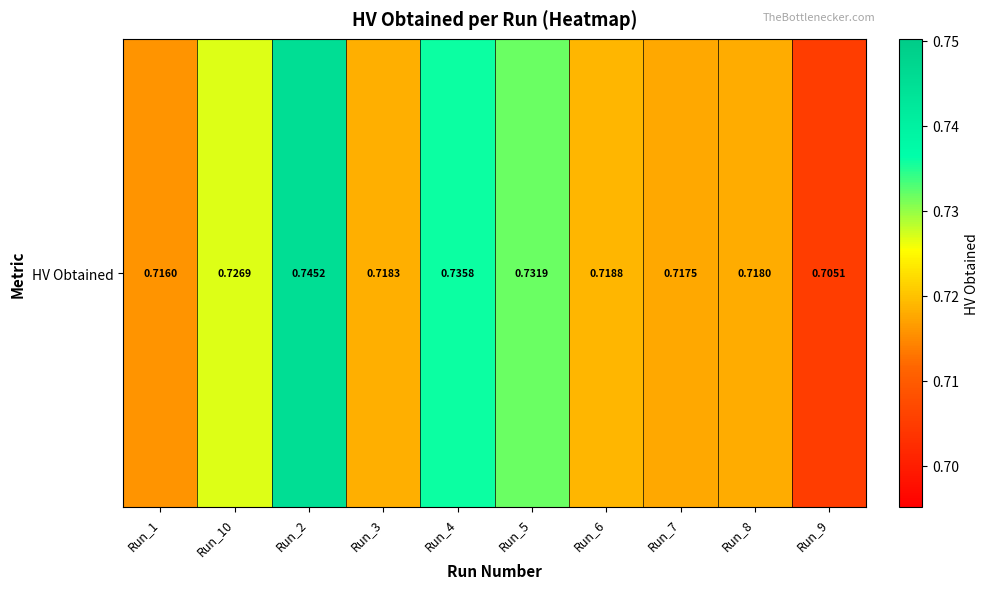

Between Run_3 and Run_5, which is larger?

Run_5